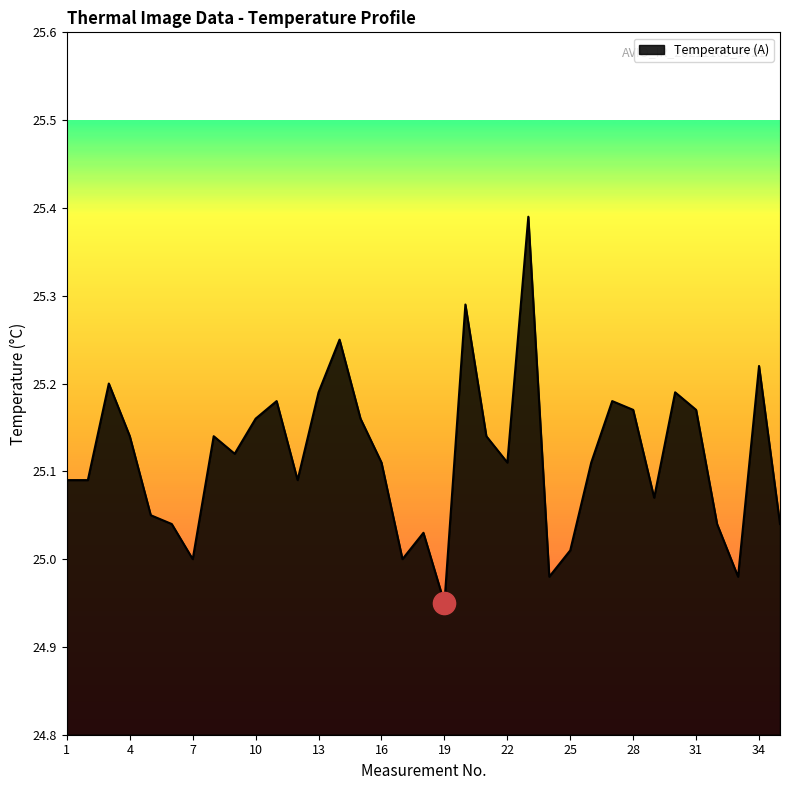

How many lines are shown in the chart?

1